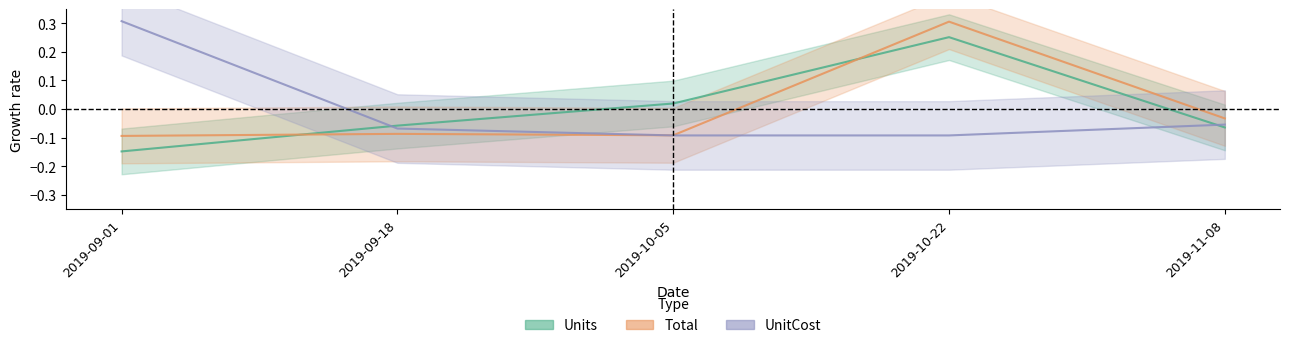

Reading right to left, what are all the values shown in this chart?

Units: 2019-11-08=-0.1	2019-10-22=0.3	2019-10-05=0.0	2019-09-18=-0.1	2019-09-01=-0.1
Total: 2019-11-08=-0.0	2019-10-22=0.3	2019-10-05=-0.1	2019-09-18=-0.1	2019-09-01=-0.1
UnitCost: 2019-11-08=-0.1	2019-10-22=-0.1	2019-10-05=-0.1	2019-09-18=-0.1	2019-09-01=0.3